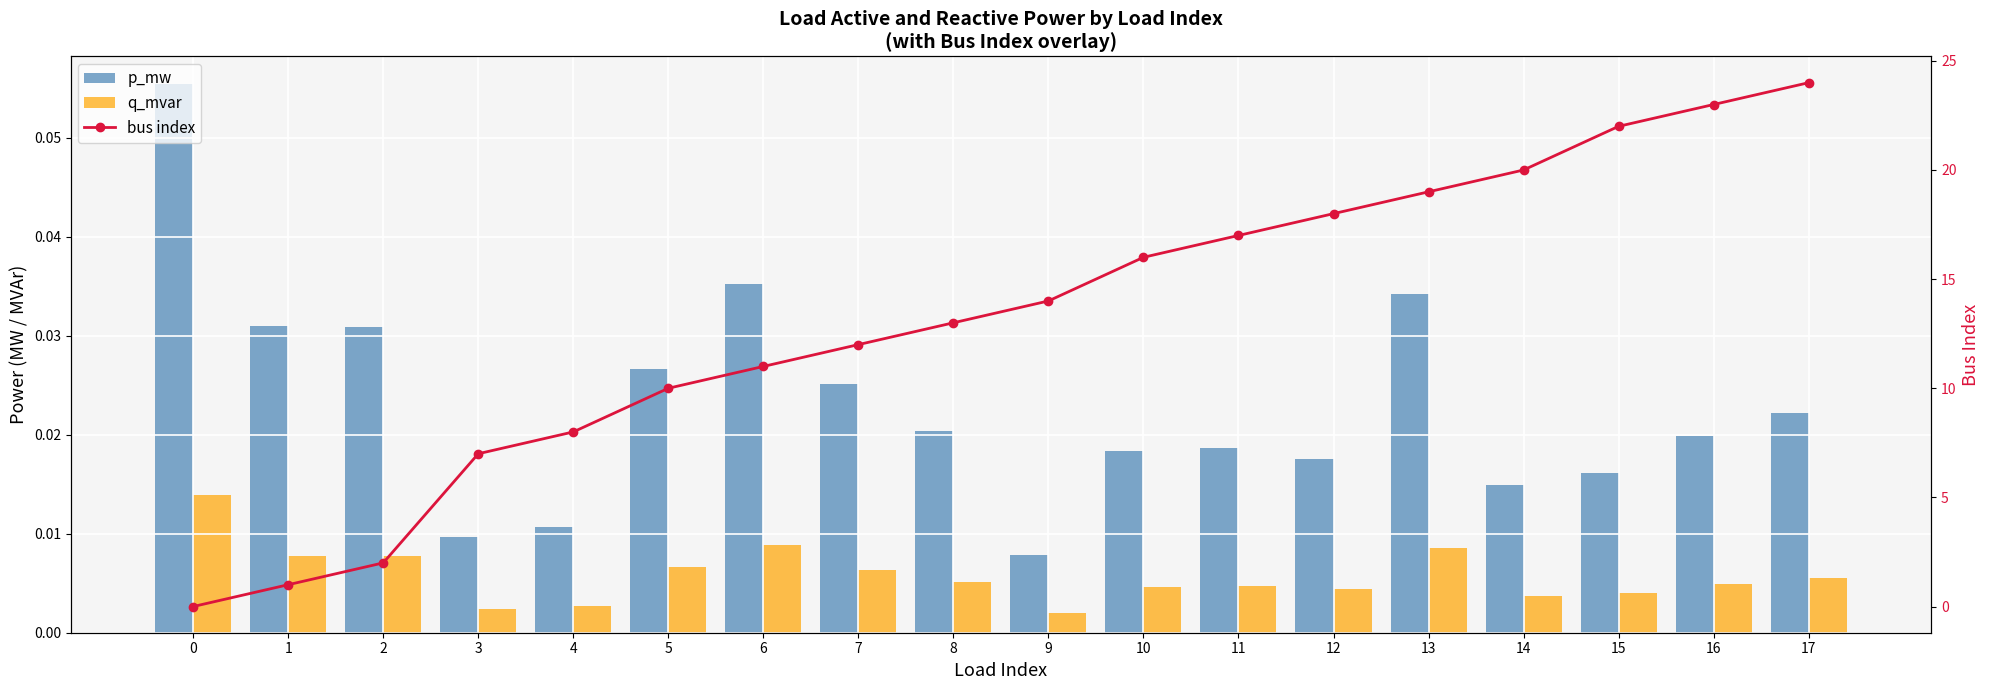

What is the value of the bus index bar at the 6th from the left?

10.0